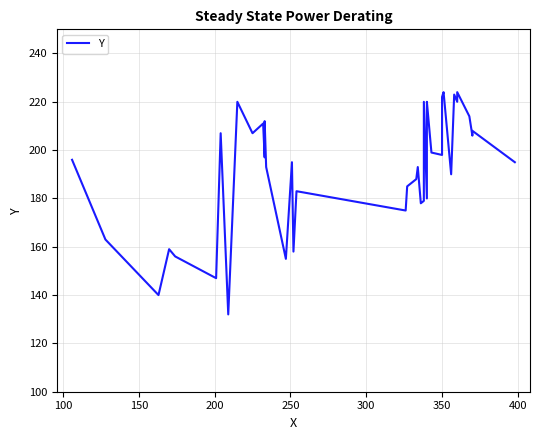

How many points are higher than both their immediate neighbors (excluding endpoints)?

14